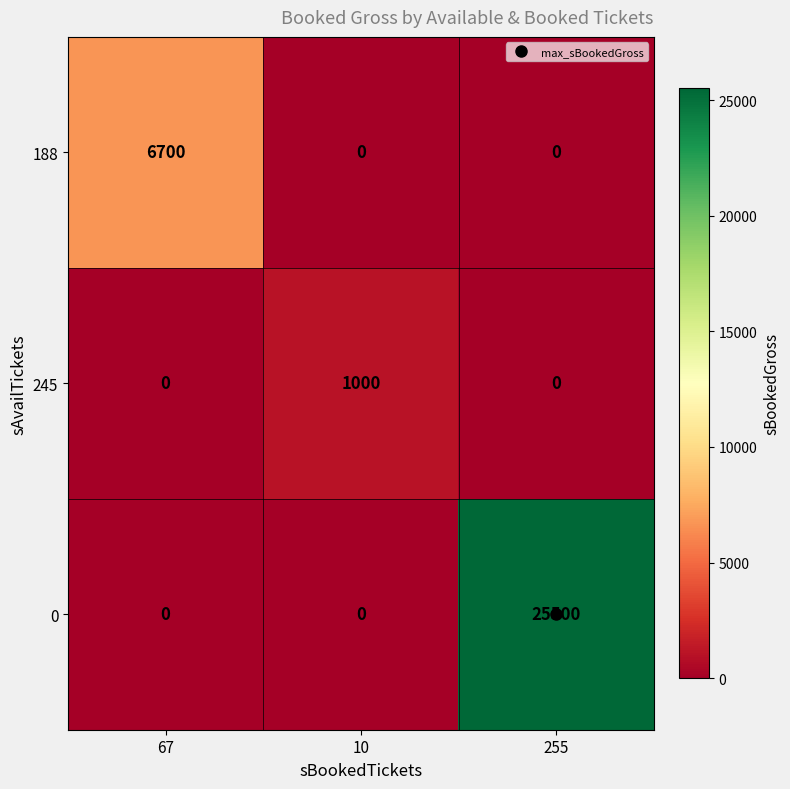

At which category is the sum across all series the highest?

255